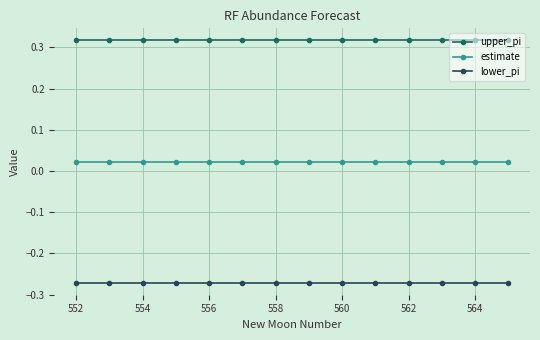

Rank the series by their maximum value, from highest to lowest.

upper_pi, estimate, lower_pi